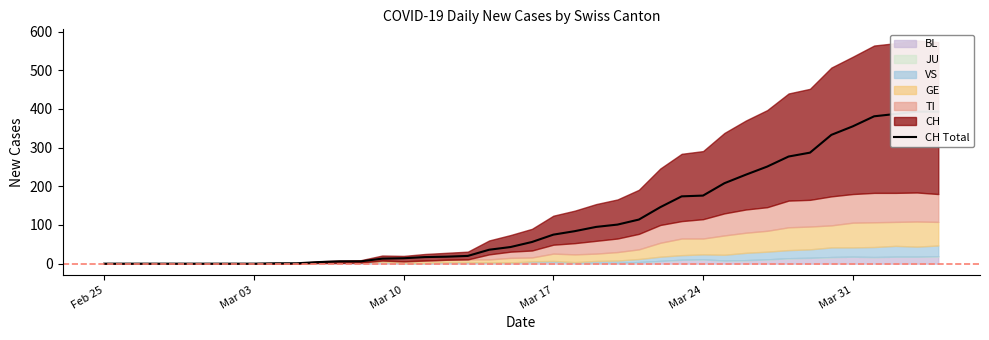

Reading left to right, list all the values displayed in this chart.

0	0	0	0	0	0	0	0	1	1	4	6	6	13	14	17	18	20	36	43	56	75	84	95	101	114	146	174	176	208	230	251	277	287	333	355	381	387	393	393